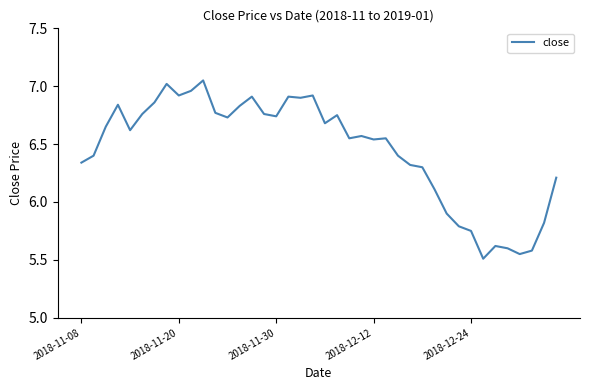

What is the difference between the maximum and minimum values?

1.5